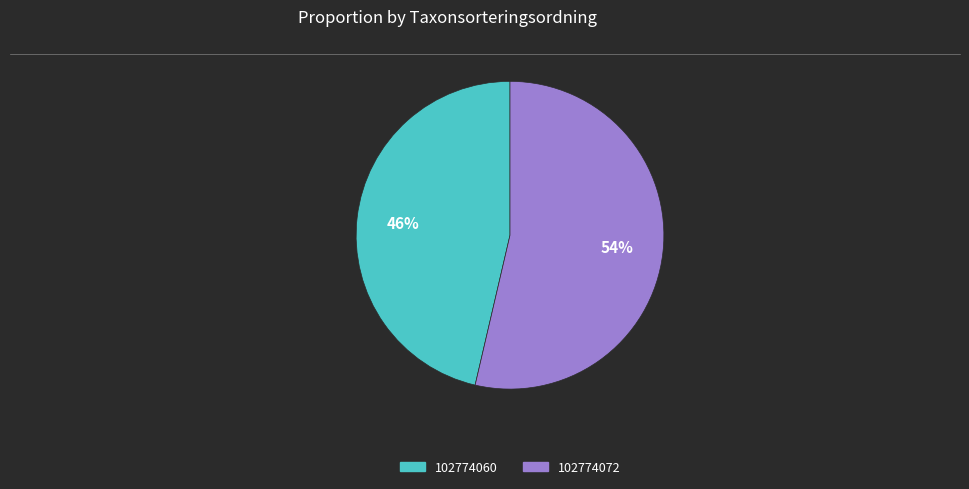

True or false: 102774072 accounts for 54% of the total.

True